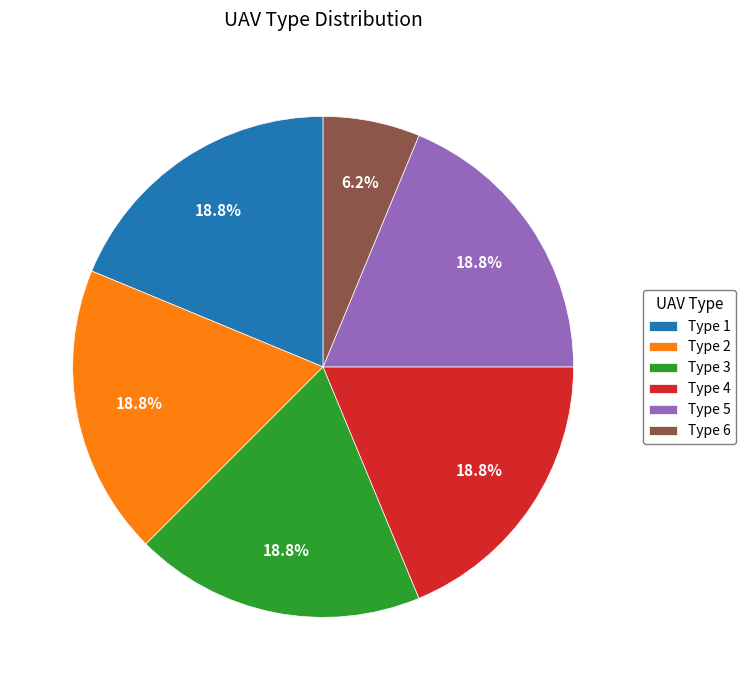

What is the ratio of the value at Type 4 to the value at Type 3?

1.0